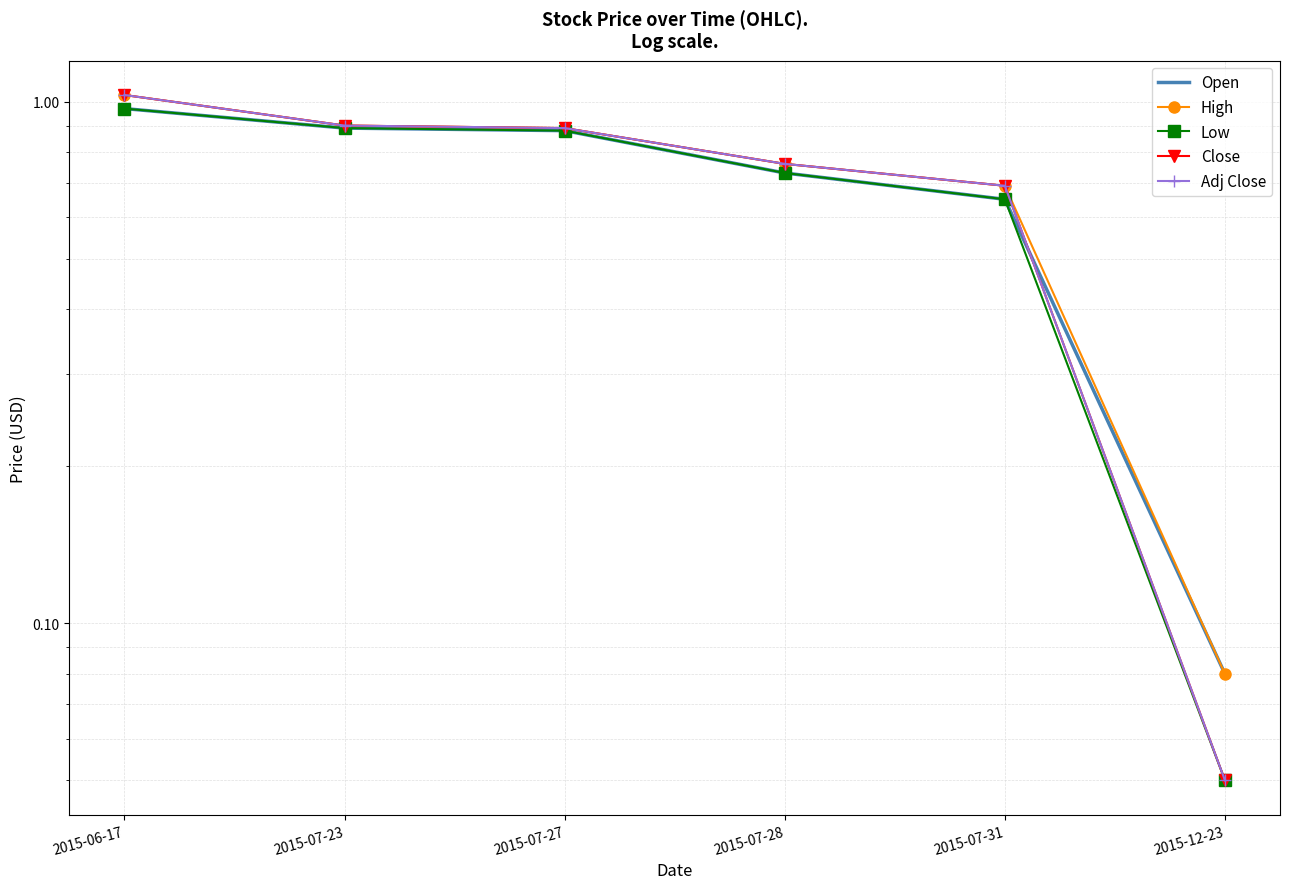

What is the difference between the maximum and minimum values in the Low series?

0.9